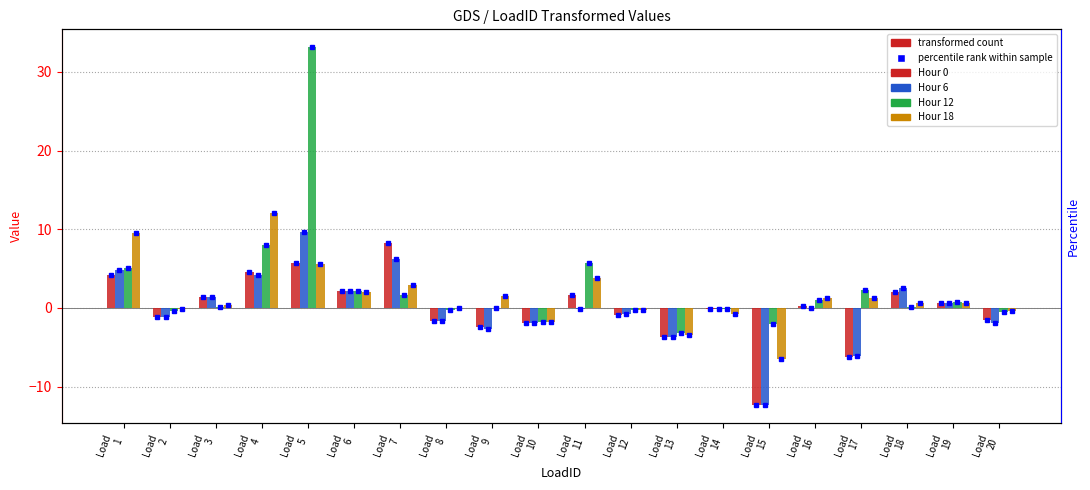

At which category is the sum across all series the highest?

Load
5